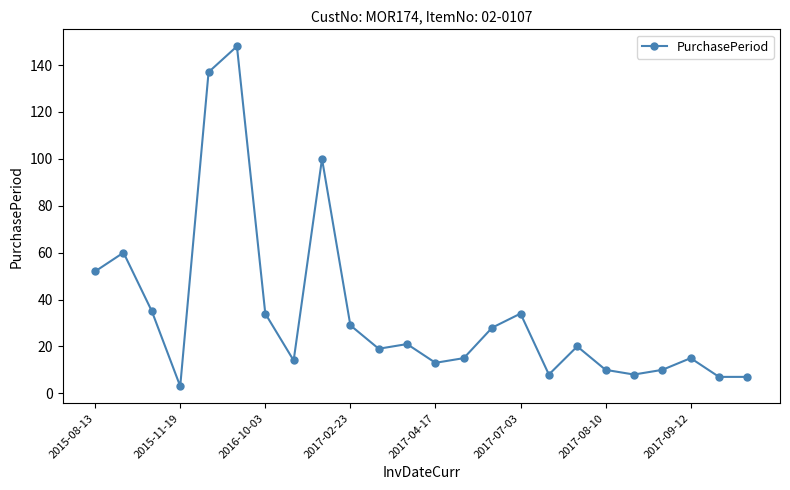

What is the value of the 7th point from the left?

34